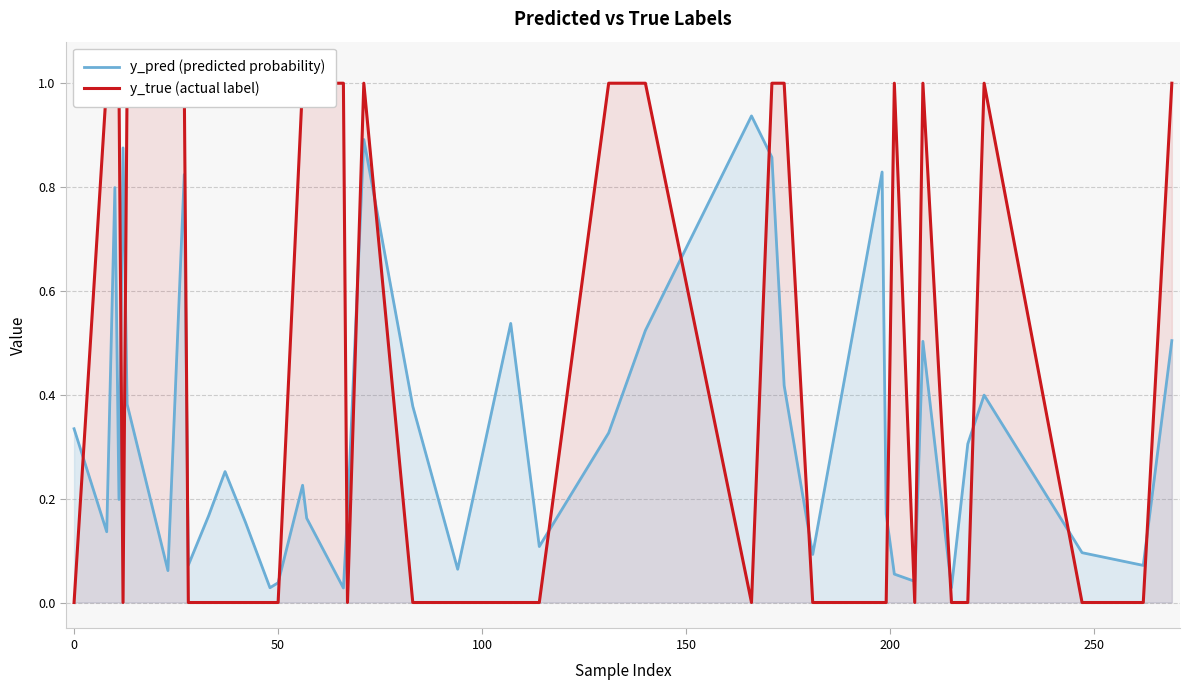

Does the chart have visible grid lines?

Yes